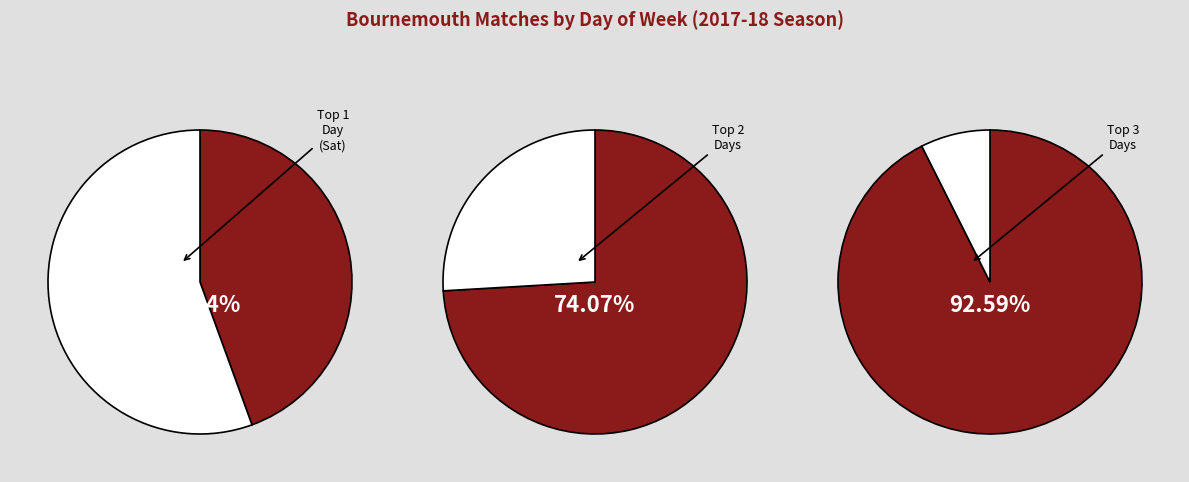

Do Sat and Sun together represent more than half of the pie?

Yes